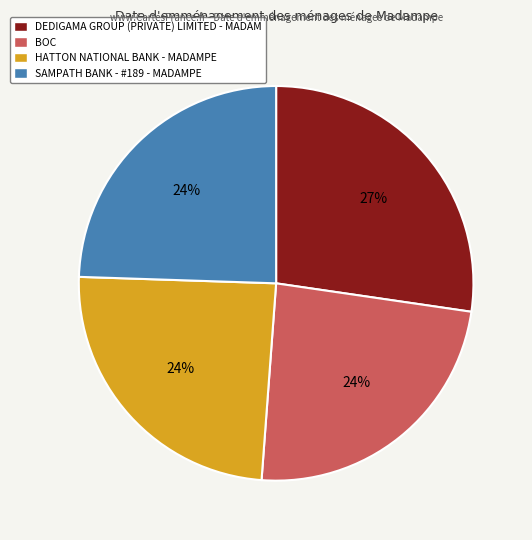

Count the number of slices in the pie.

4